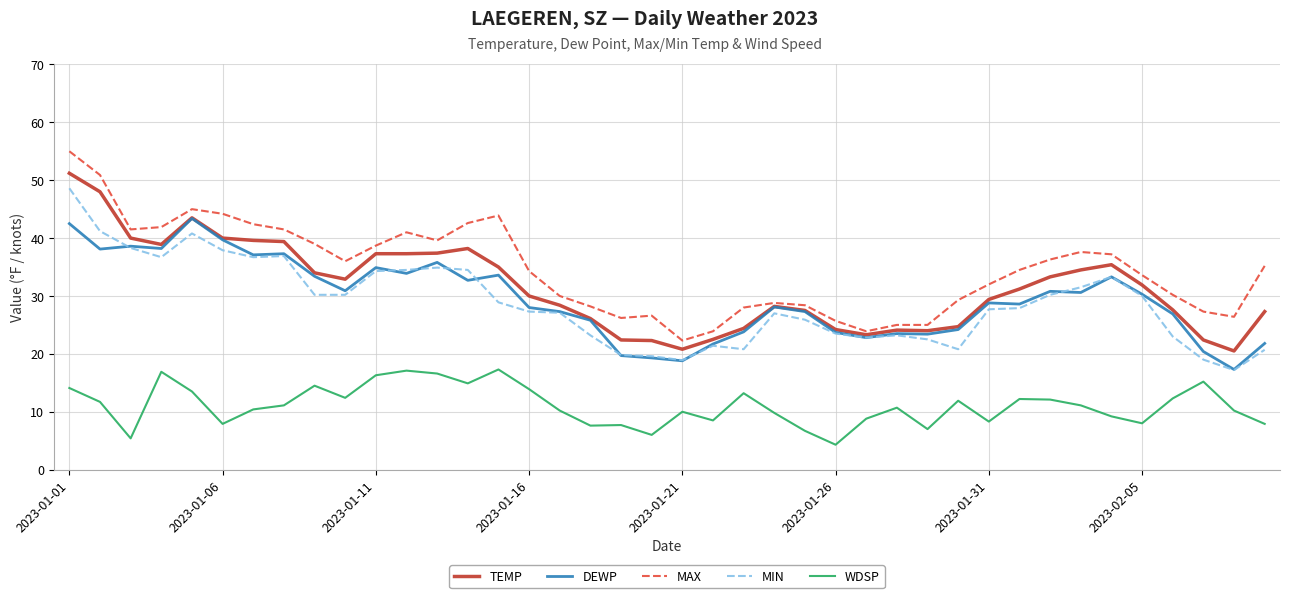

What is the minimum value shown in the chart?

4.3